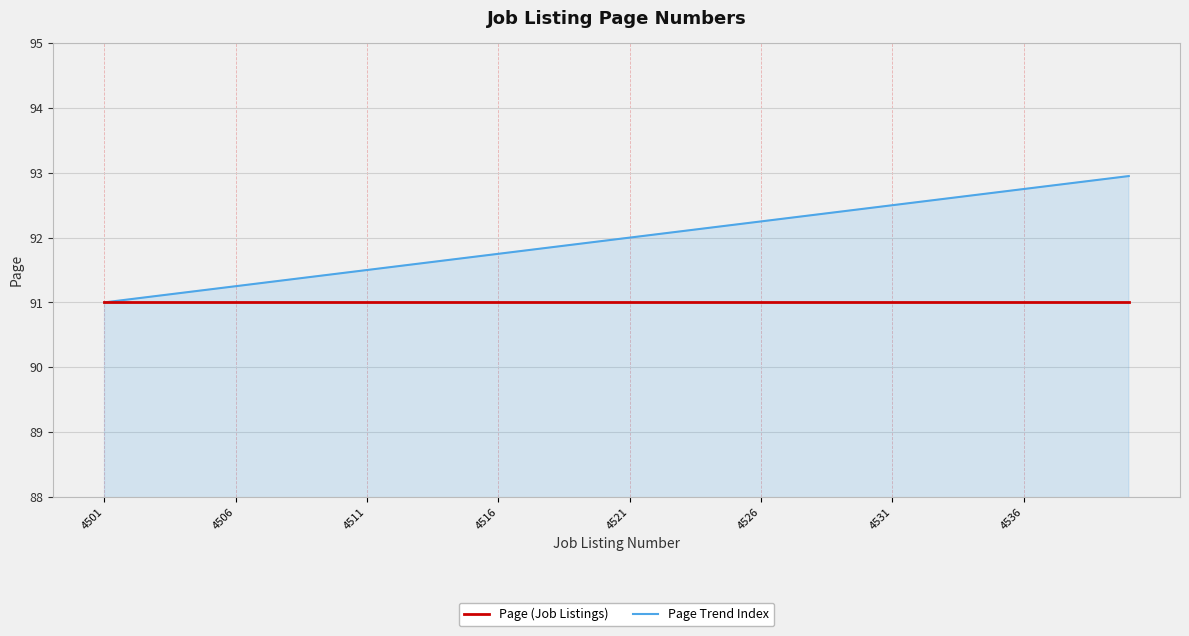

How many distinct data groups are displayed?

2